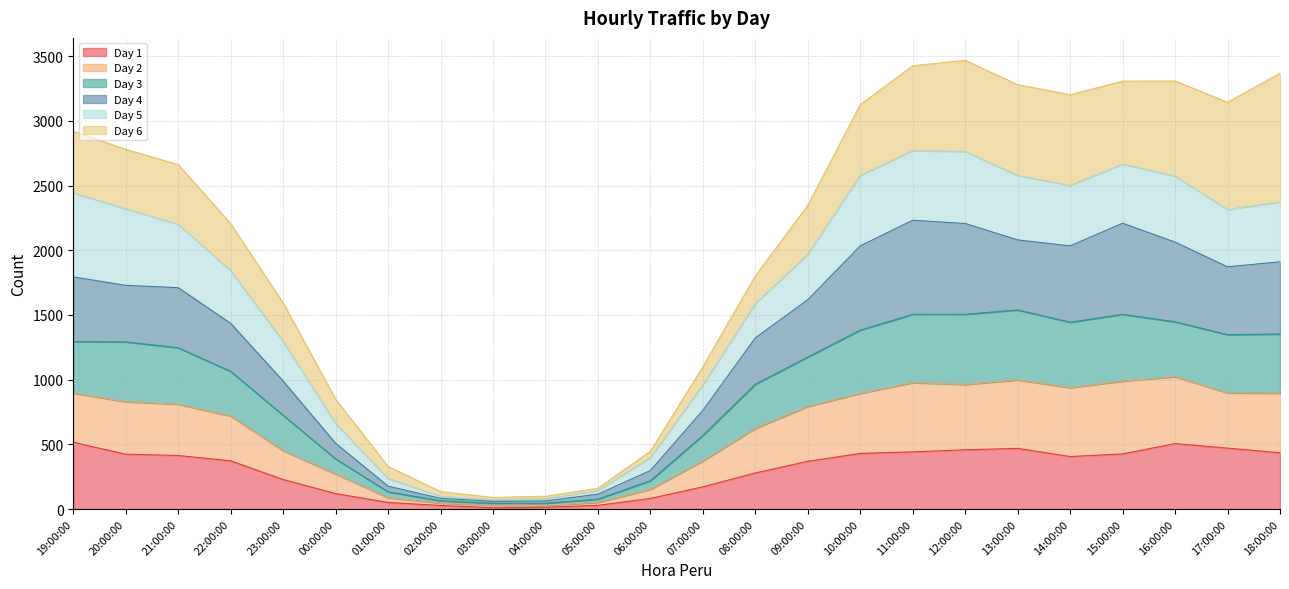

Which has a higher value, 13:00:00 or 14:00:00?

13:00:00